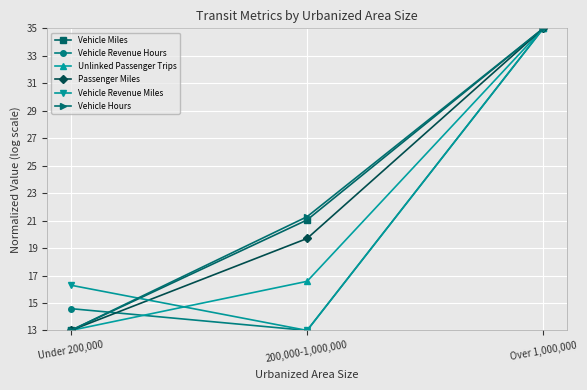

Rank the categories by Passenger Miles value from highest to lowest.

Over 1,000,000, 200,000-1,000,000, Under 200,000